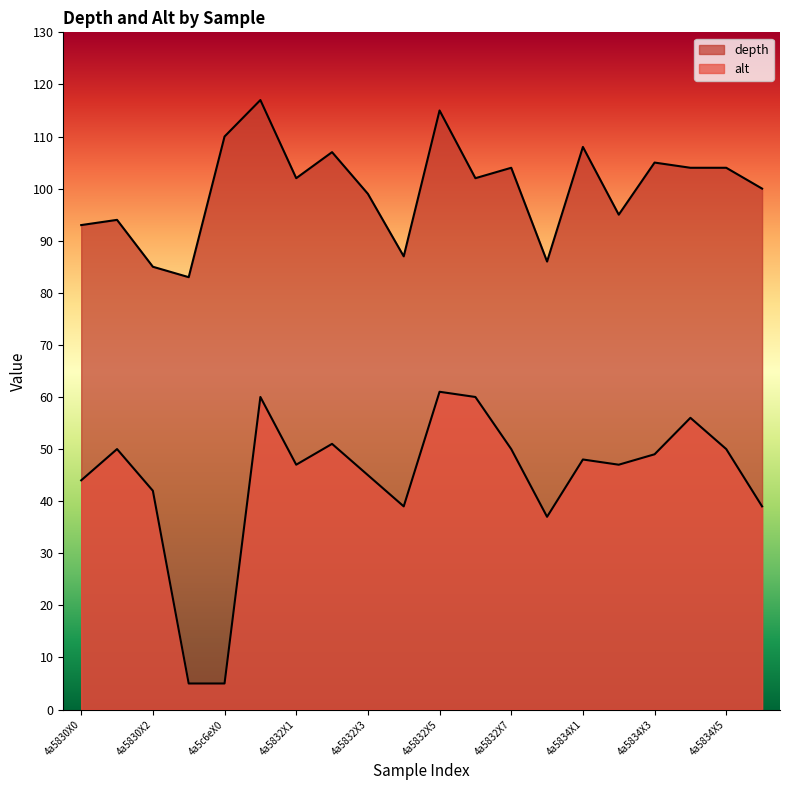

Which series changed the most between 4a5832X1 and 4a5832X6?

alt